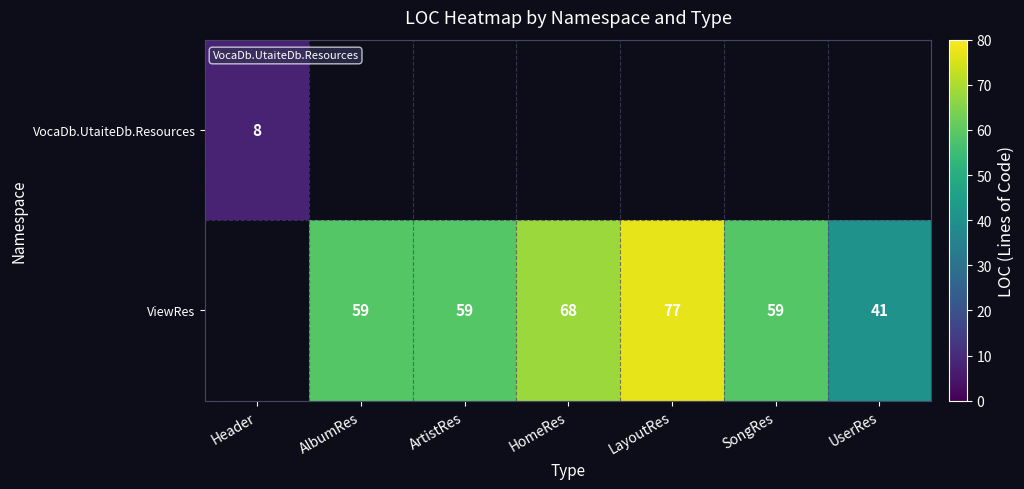

Is it true that ViewRes equals 94 at ArtistRes?

False